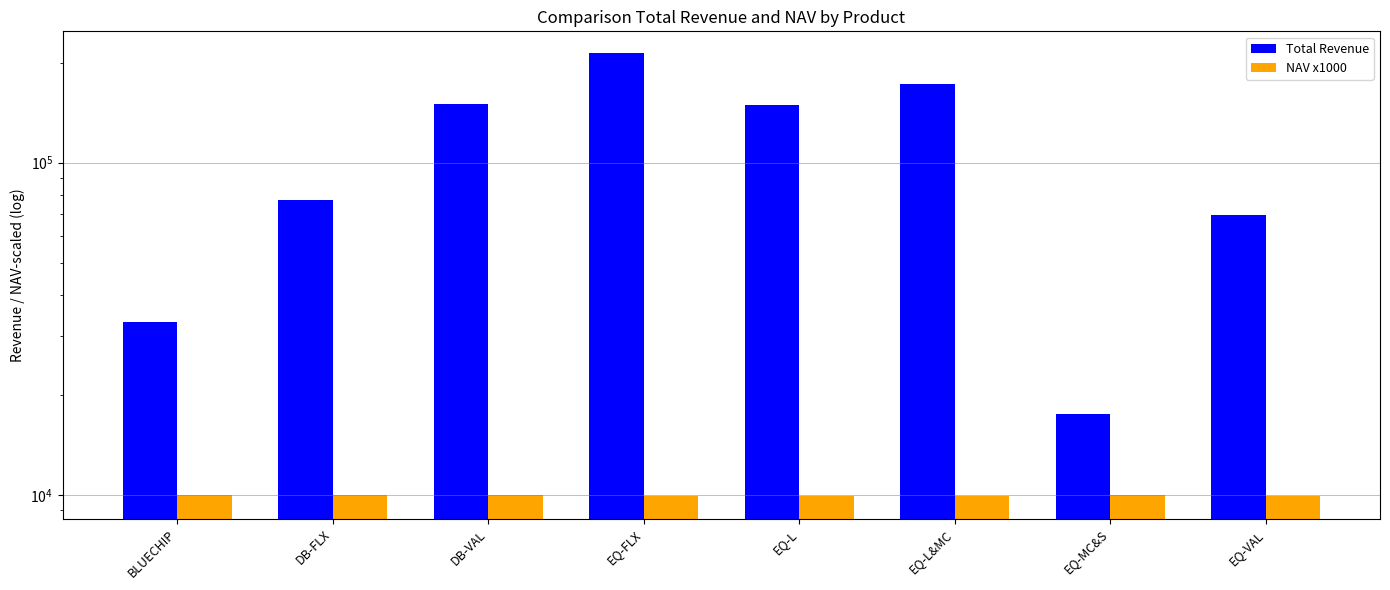

Reading left to right, list all the values displayed in this chart.

Total Revenue: 33236.3	77318.2	149591.8	212952.3	148702.4	172382.9	17463.2	69550.1
NAV x1000: 10020.0	9980.0	10010.0	9900.0	9930.0	9940.0	10020.0	9910.0